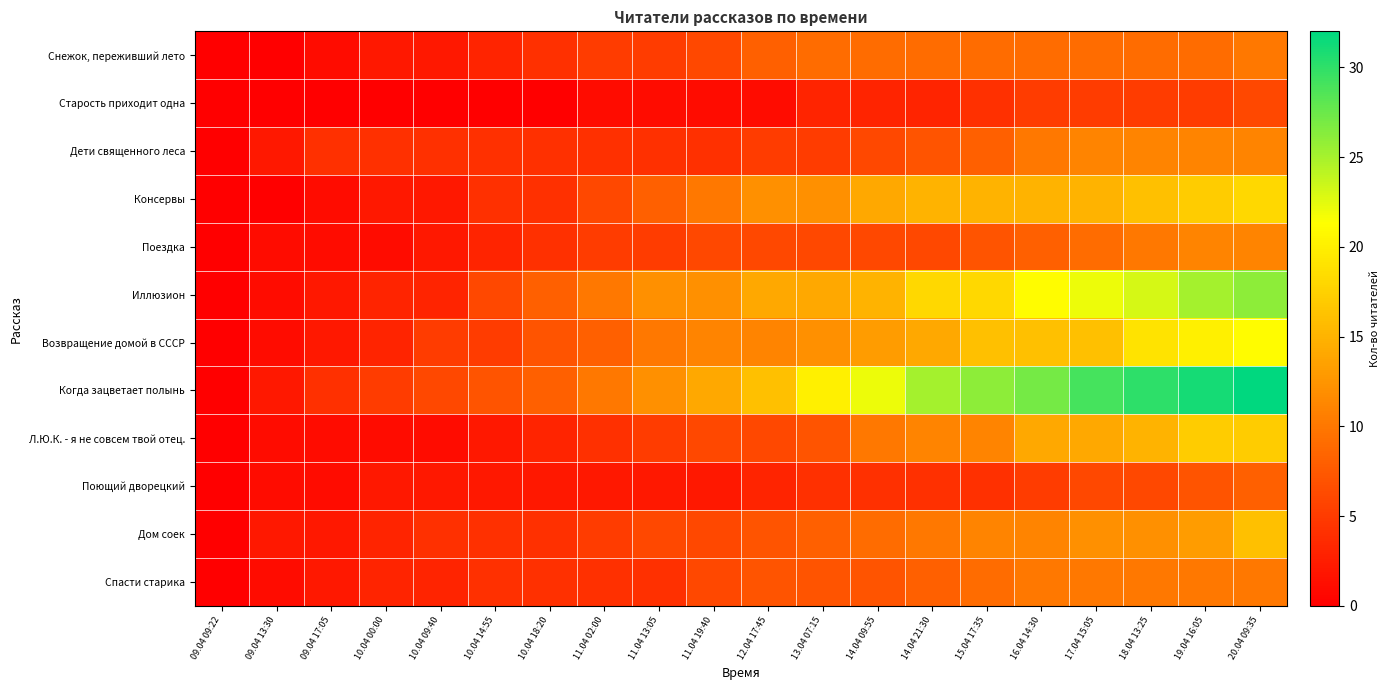

Which has a higher value, 09.04 17:05 or 19.04 16:05?

19.04 16:05